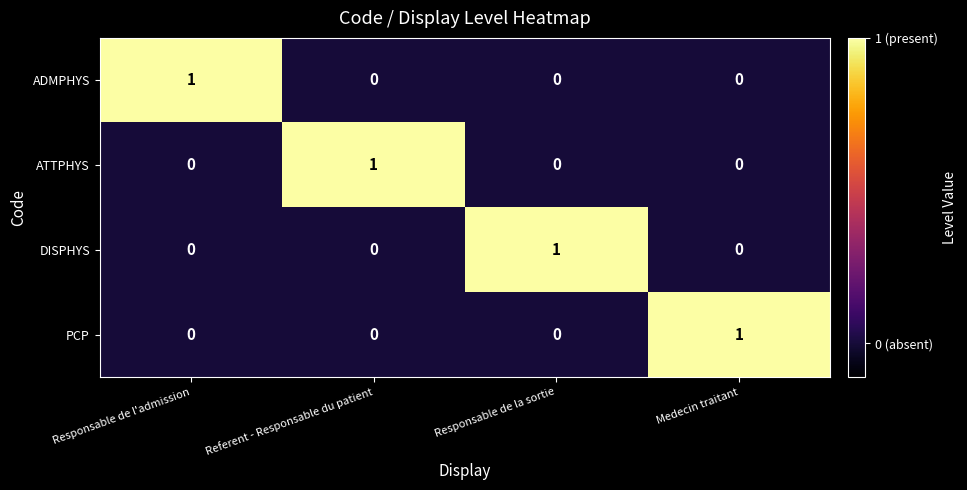

Count the ATTPHYS values in the range 0 to 1.

4